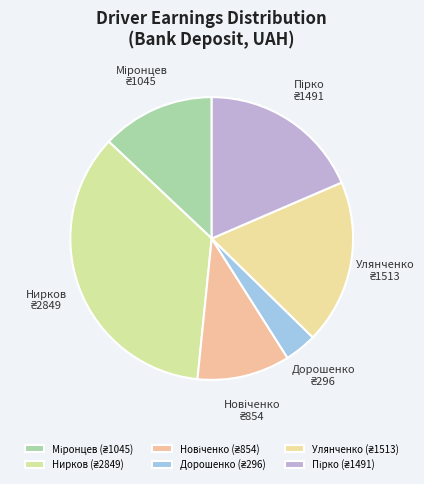

Is there a majority slice in this chart?

No